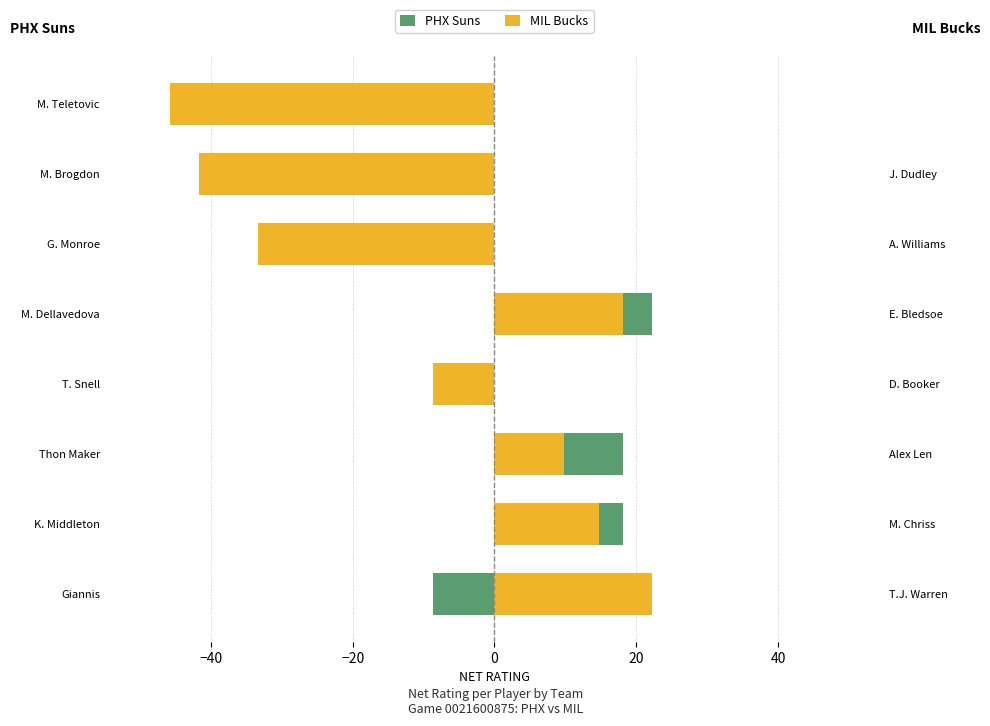

What is the total value across all series at Thon Maker?

28.0